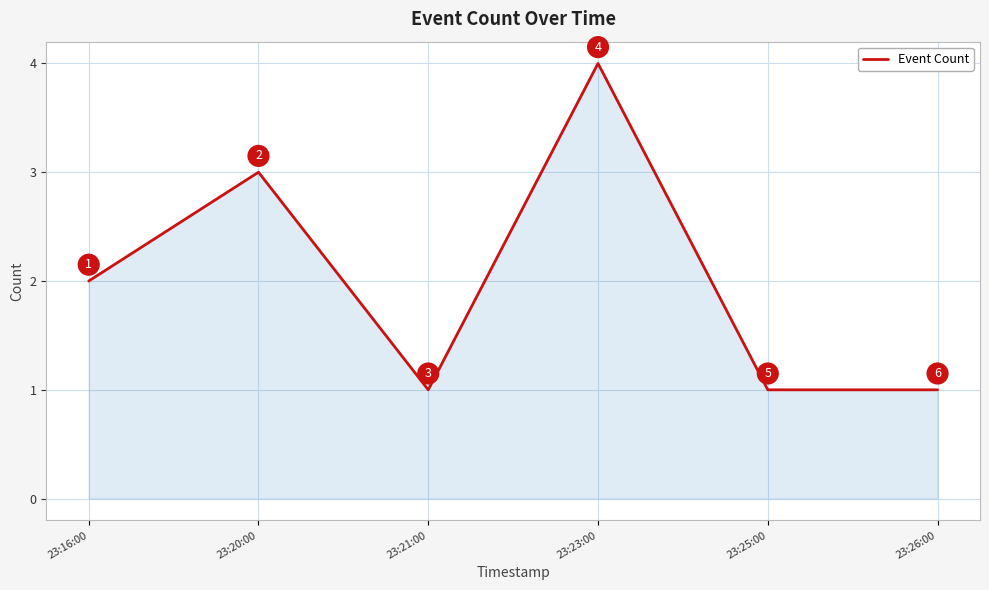

How many lines are shown in the chart?

1